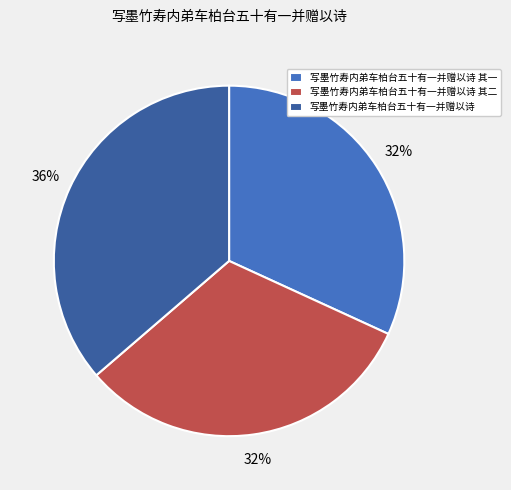

Is it true that 写墨竹寿内弟车柏台五十有一并赠以诗 其二 is 37% of the pie?

False